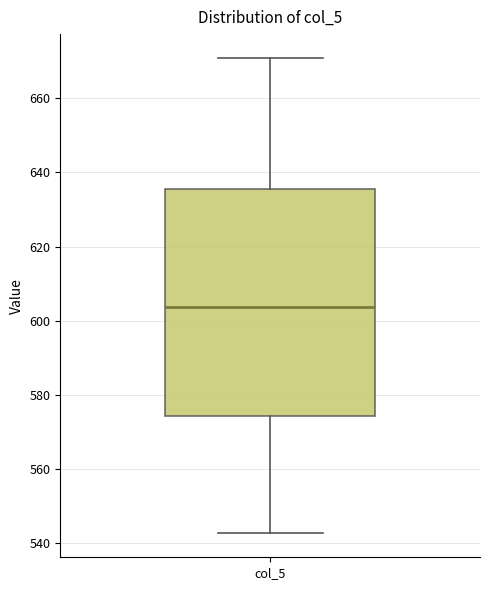

Read this box plot against the y-axis: the position of the median line, the range covered by the box, and the ends of both whiskers. The values are not printed on the chart, so give them approximately, as read against the axis.

median 604, box 574 to 636, whiskers 542 to 670